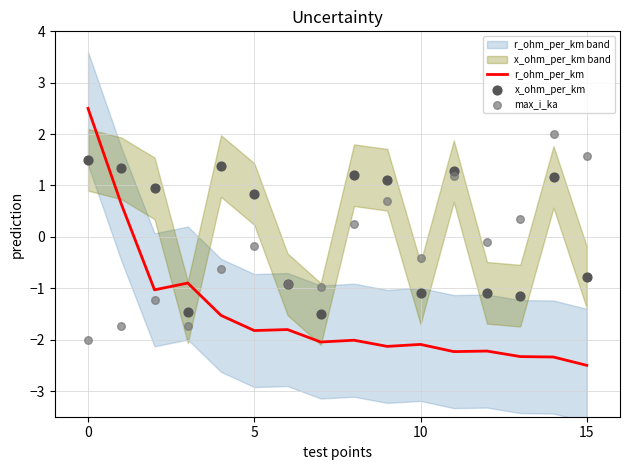

Which series has the largest total across all categories?

x_ohm_per_km